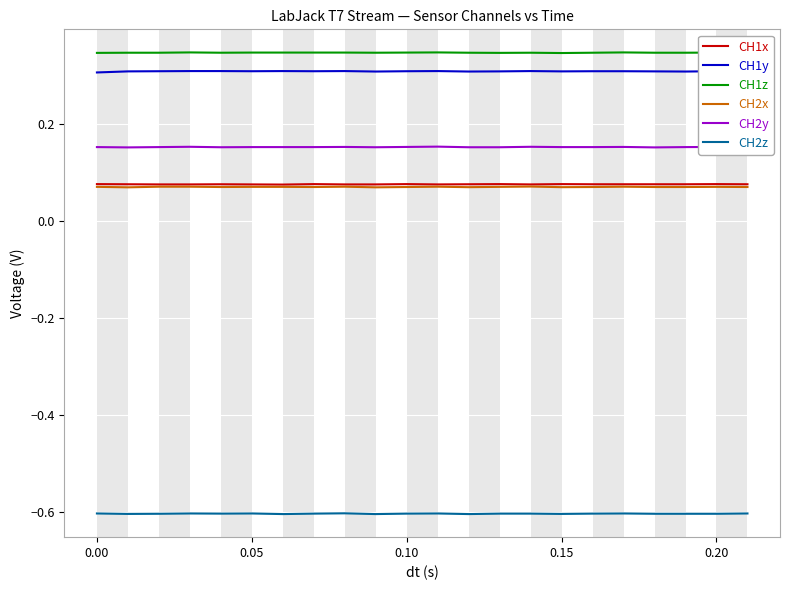

What are all the series names shown in the legend?

CH1x, CH1y, CH1z, CH2x, CH2y, CH2z